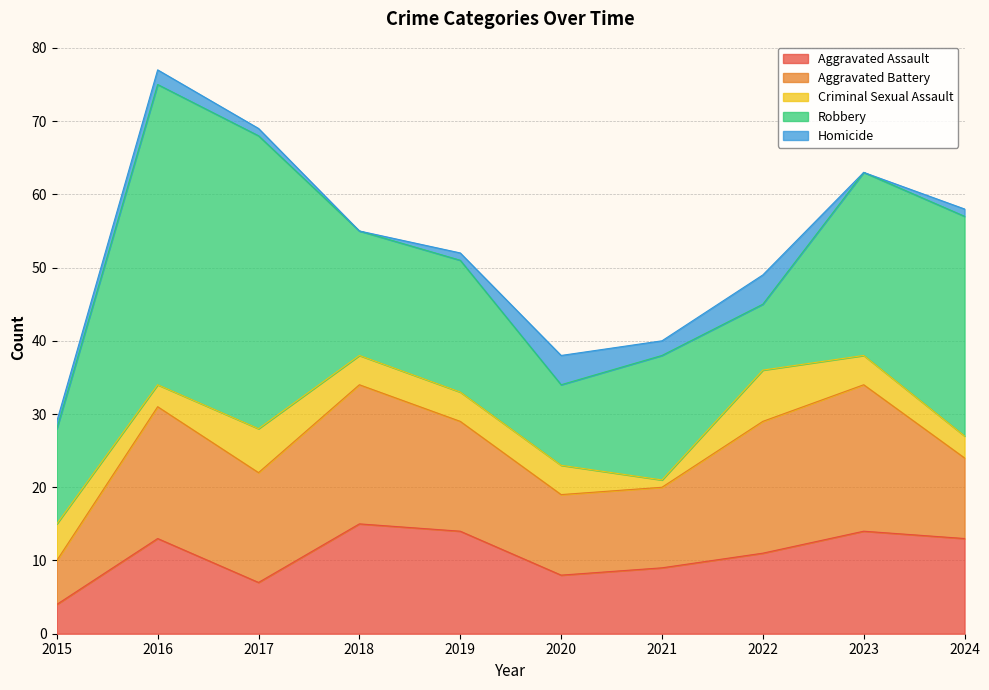

At which label is Aggravated Assault closest to 9?

2021